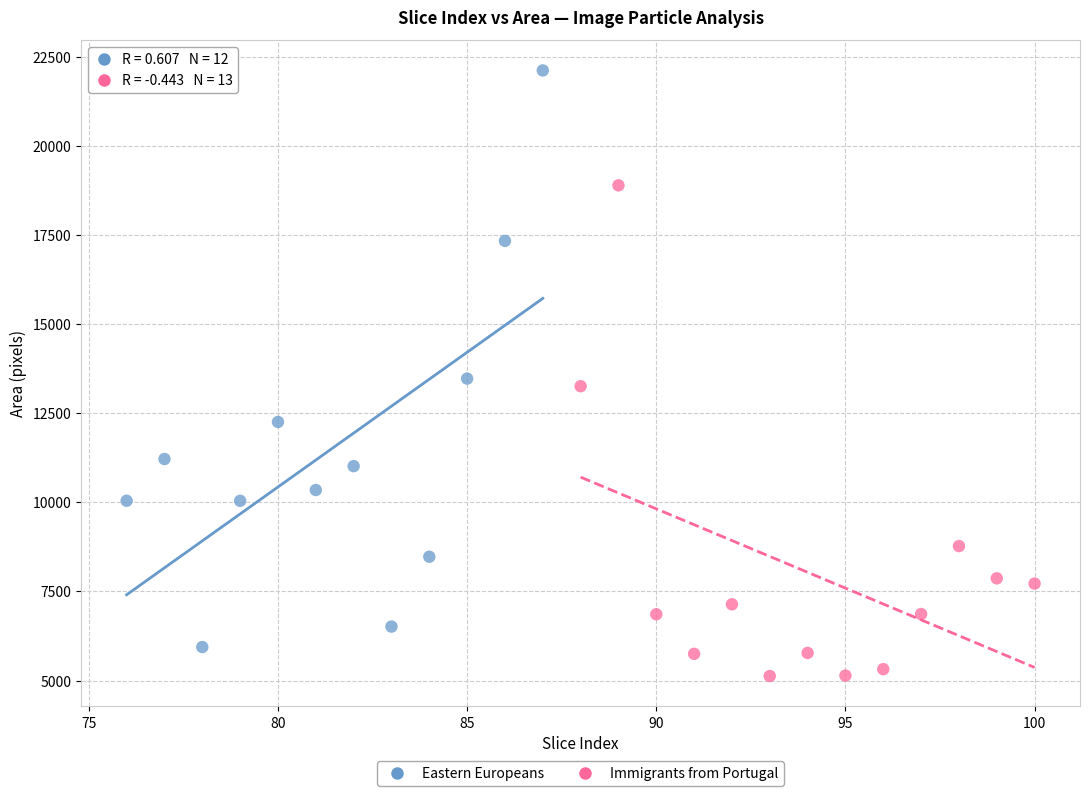

Which series has the widest spread of Y values?

Eastern Europeans